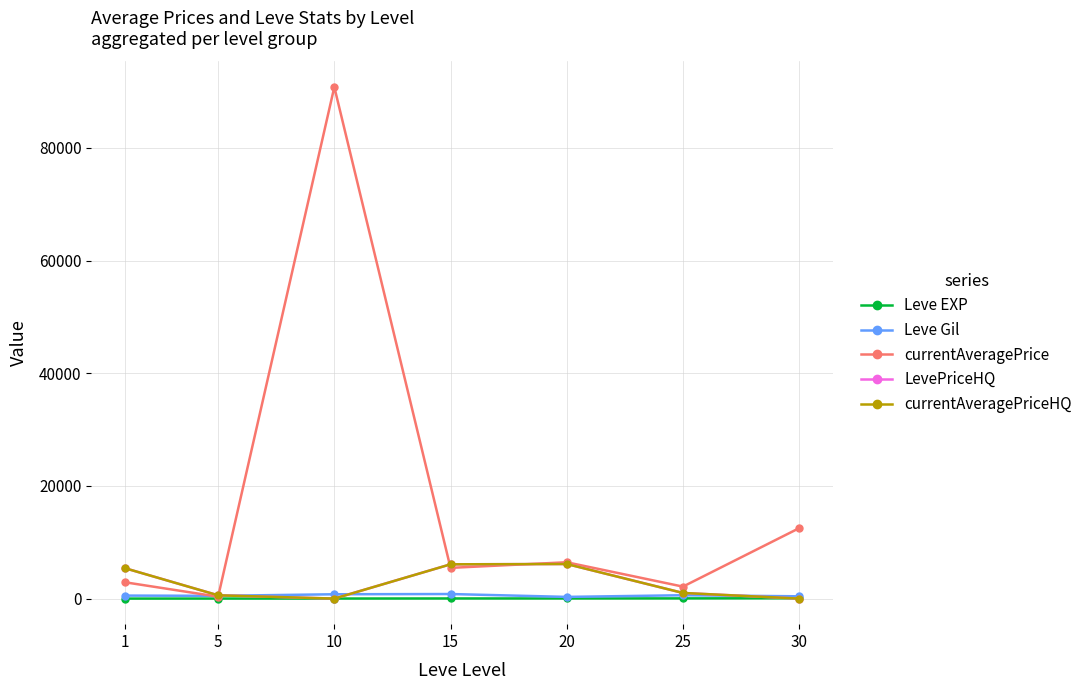

The value of currentAveragePrice at 20 is 2542.6. True or false?

False